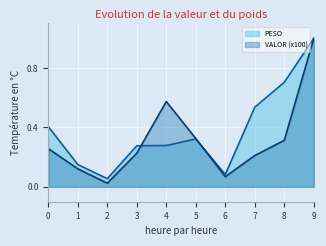

Between 7 and 9, which series saw the biggest shift?

VALOR (x100)